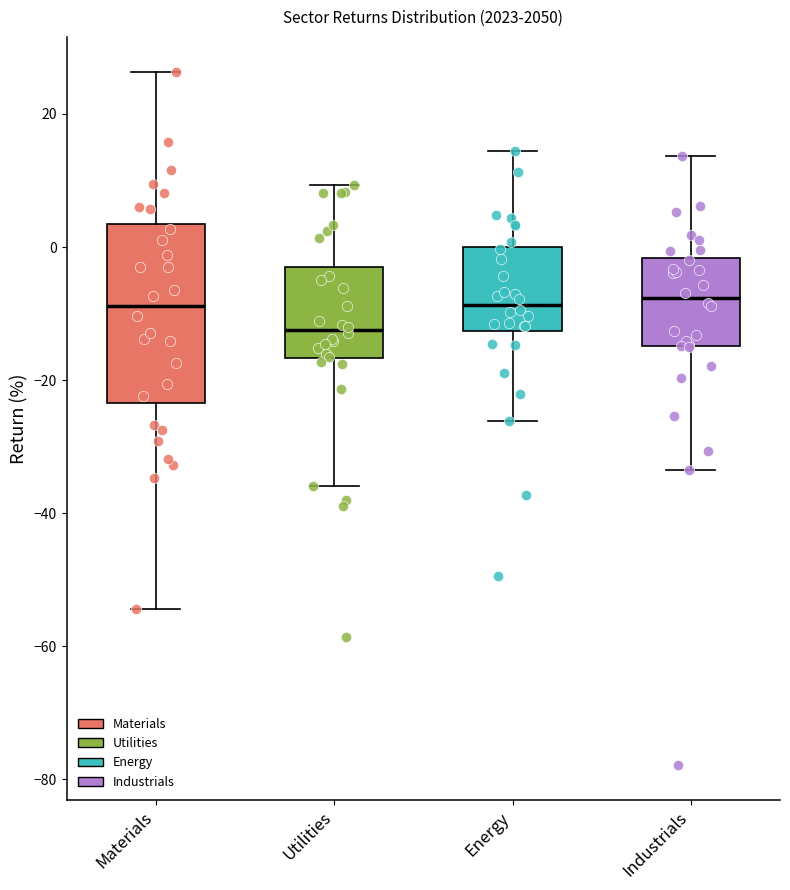

Reading left to right, transcribe this box plot: for each box, give where its median line is, the range the box spans, and where its two whiskers end, as read against the y-axis. The values are not printed on the chart, so give them approximately, as read against the axis.

Materials: median -8, box -24 to 4, whiskers -54 to 26
Utilities: median -12, box -16 to -2, whiskers -36 to 10
Energy: median -8, box -12 to 0, whiskers -26 to 14
Industrials: median -8, box -14 to -2, whiskers -34 to 14